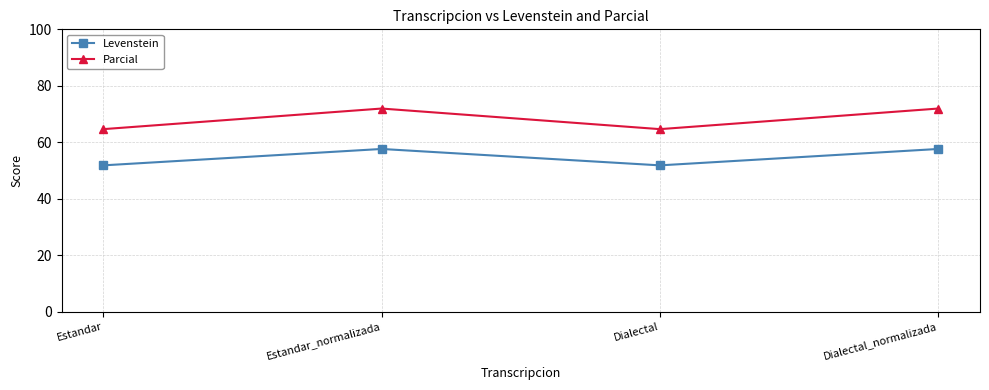

What is the maximum value for Parcial?

71.9